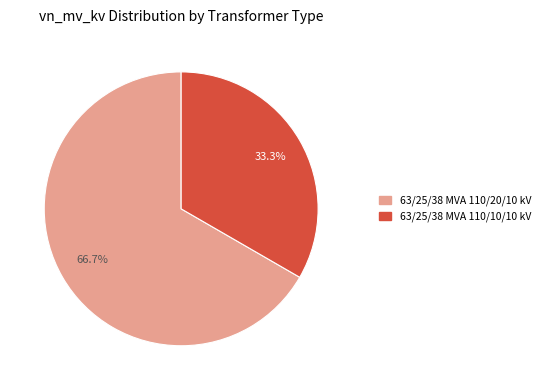

Approximately how many times larger is the value at 63/25/38 MVA 110/10/10 kV compared to 63/25/38 MVA 110/20/10 kV?

0.5